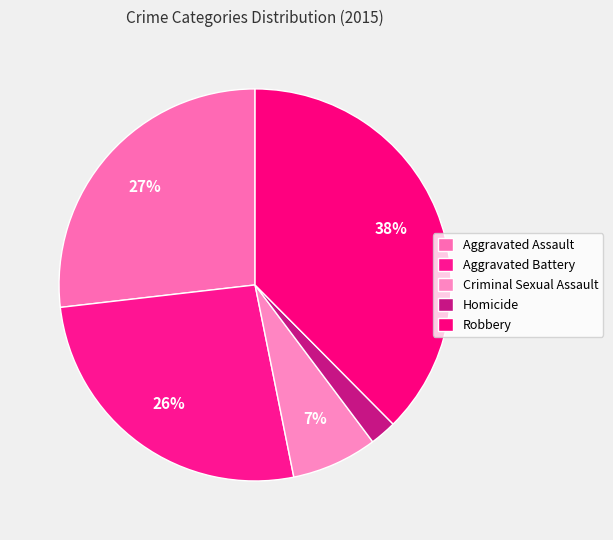

How many segments does this pie chart have?

5